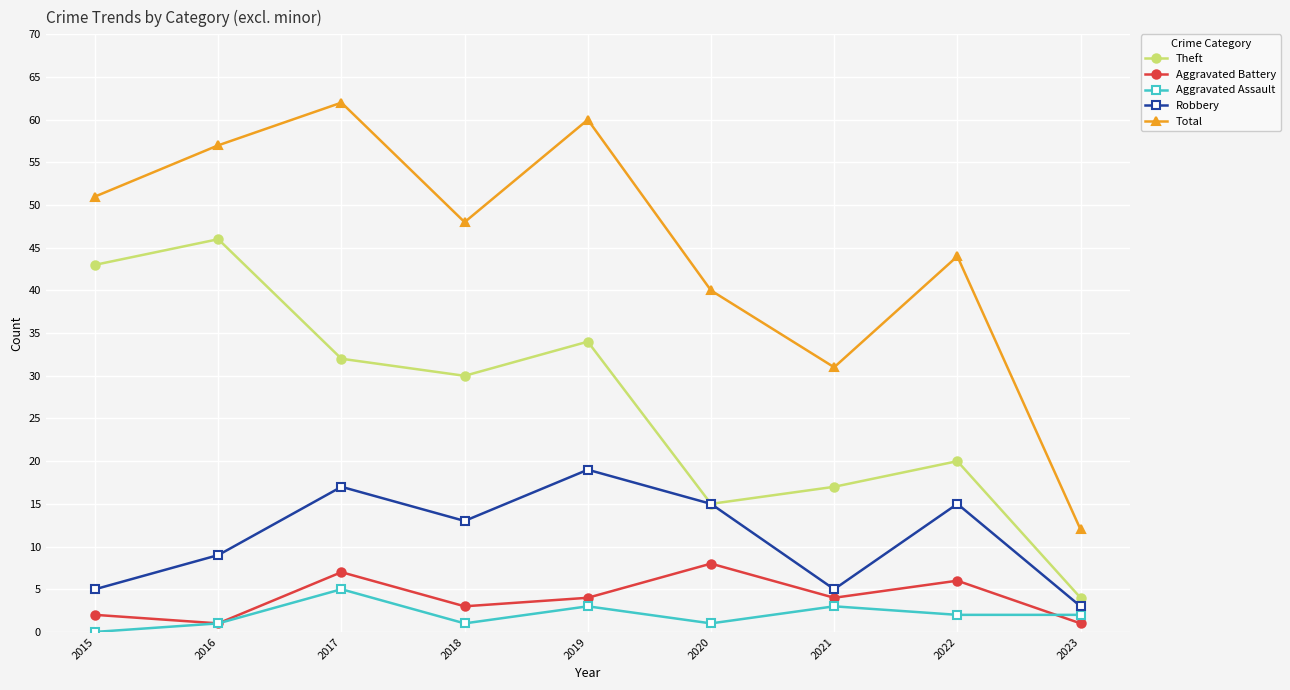

True or false: Robbery has a value of 14 at 2016.

False